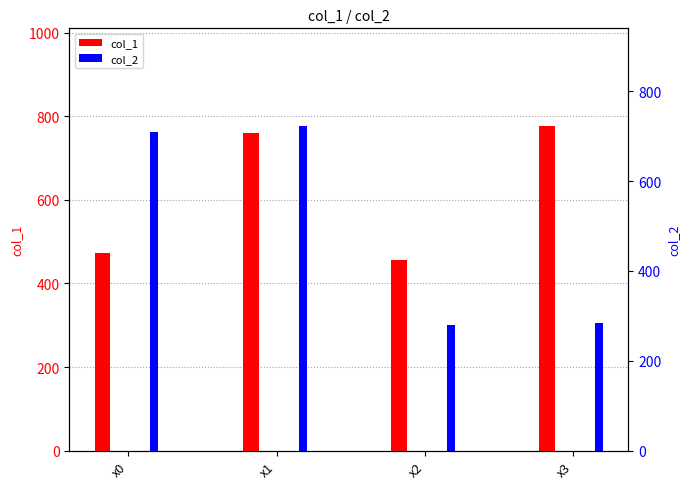

Reading left to right, extract all data points from this chart.

col_1: 473.8	760.5	455.8	777.1
col_2: 709.0	722.8	280.1	284.3